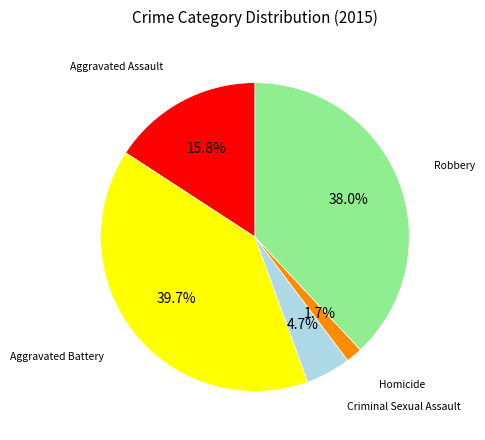

How many segments does this pie chart have?

5